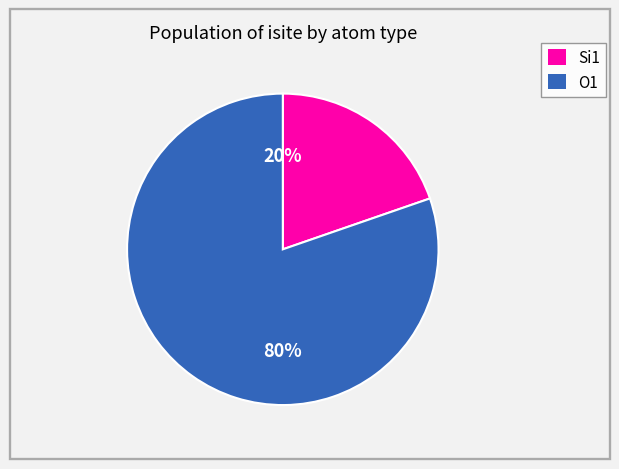

Does any single category account for the majority?

Yes